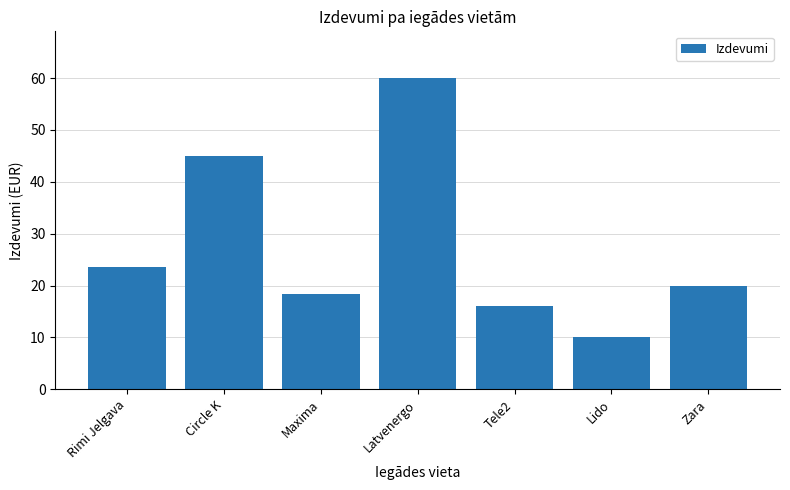

Reading left to right, list all the values displayed in this chart.

23.5	45.0	18.3	60.0	16.0	10.0	20.0